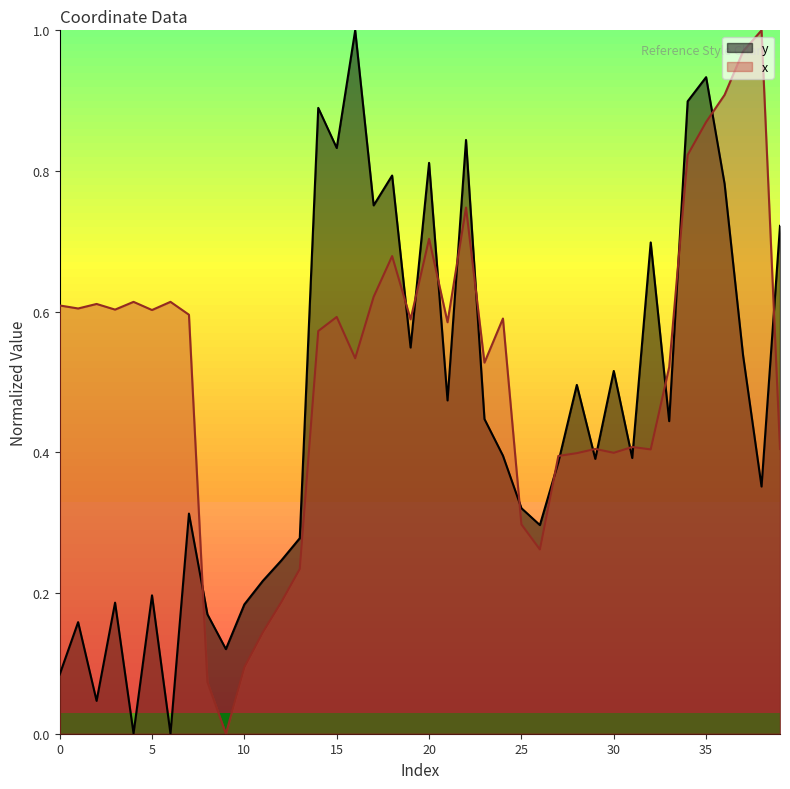

What is the value of the y point at the 27th from the left?

0.3